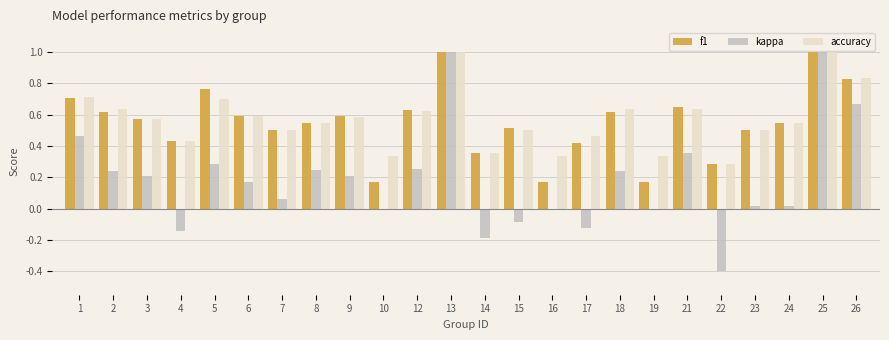

What is the highest value of the accuracy series?

1.0